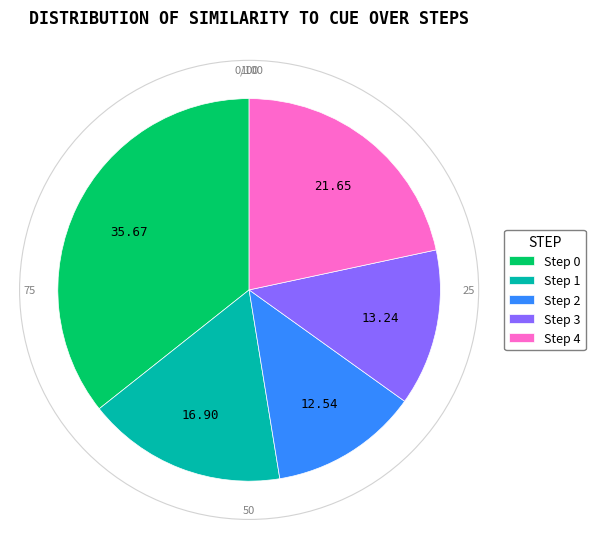

Is there any slice that represents more than half of the pie?

No